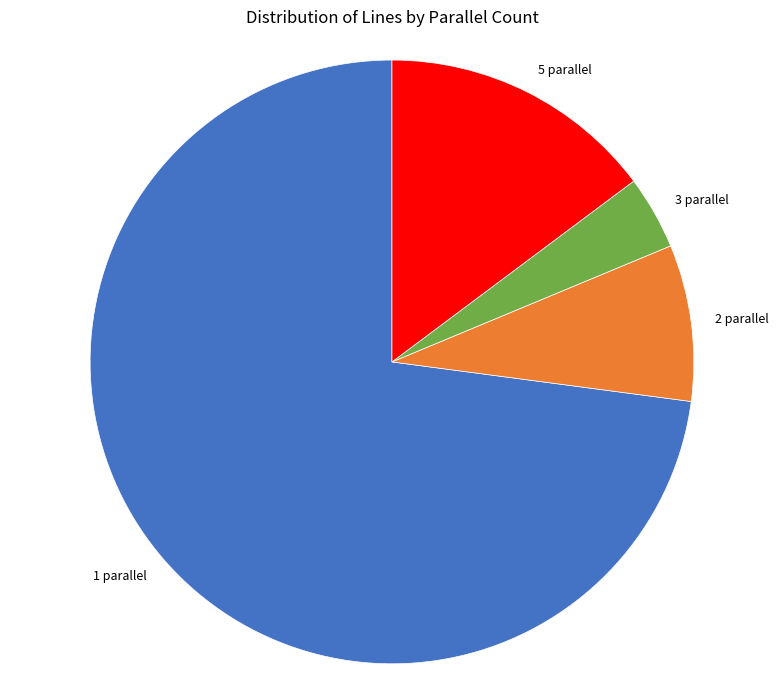

How many slices are in this pie chart?

4